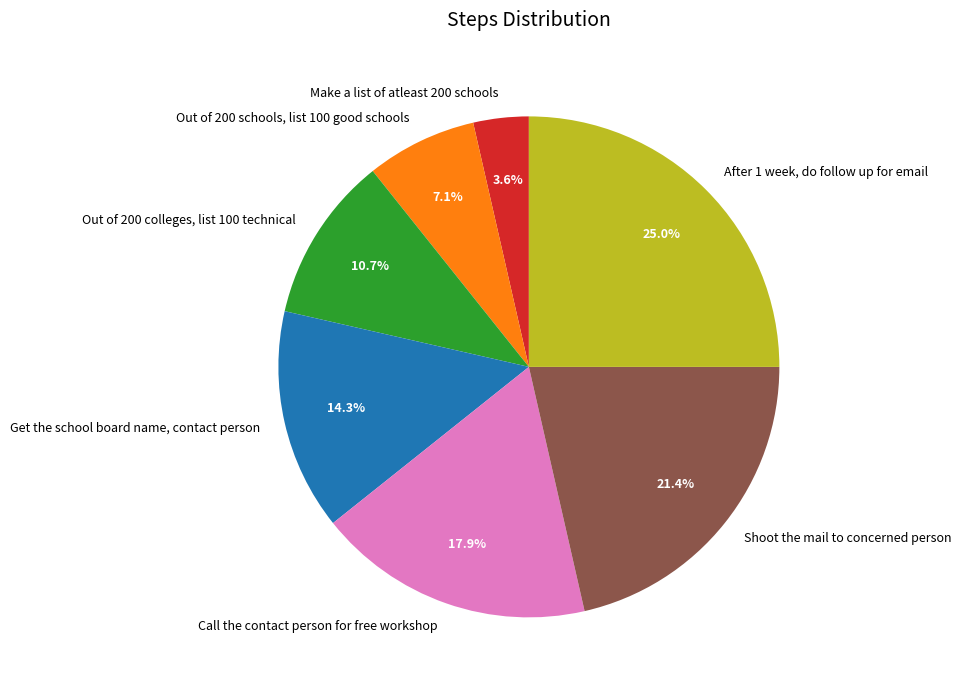

Does any single category account for the majority?

No